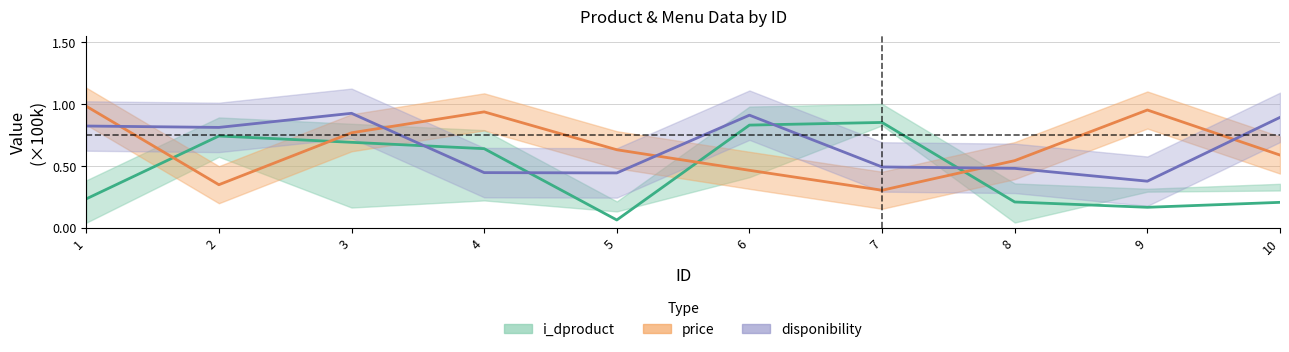

Reading left to right, list all the values displayed in this chart.

i_dproduct: 0.2	0.7	0.7	0.6	0.1	0.8	0.9	0.2	0.2	0.2
price: 1.0	0.3	0.8	0.9	0.6	0.5	0.3	0.5	1.0	0.6
disponibility: 0.8	0.8	0.9	0.4	0.4	0.9	0.5	0.5	0.4	0.9